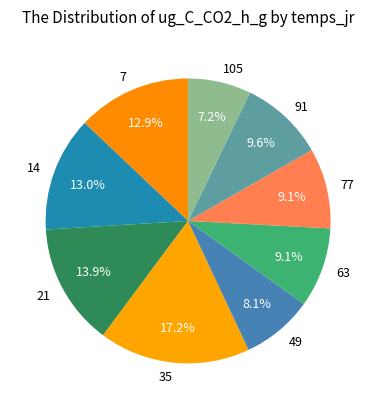

Does 35 represent more than half of the total?

No